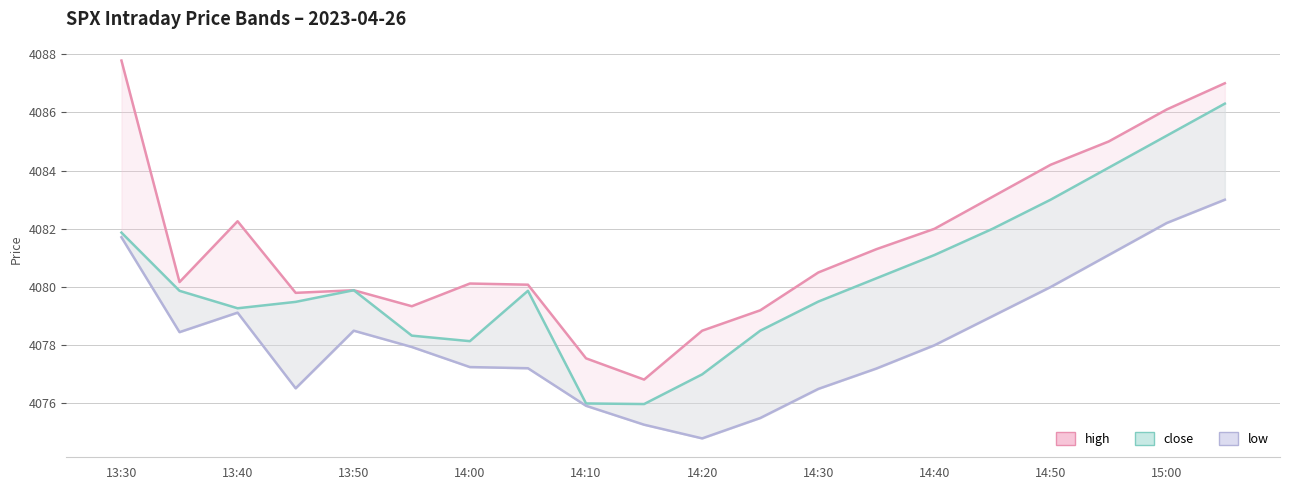

What is the average value of the low series?

4078.3